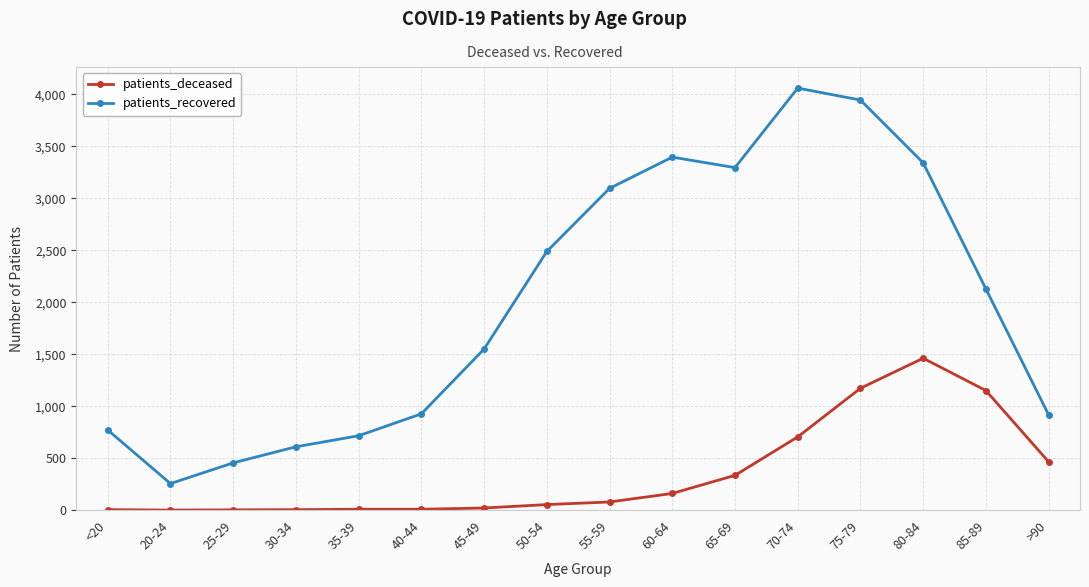

How many lines are shown in the chart?

2